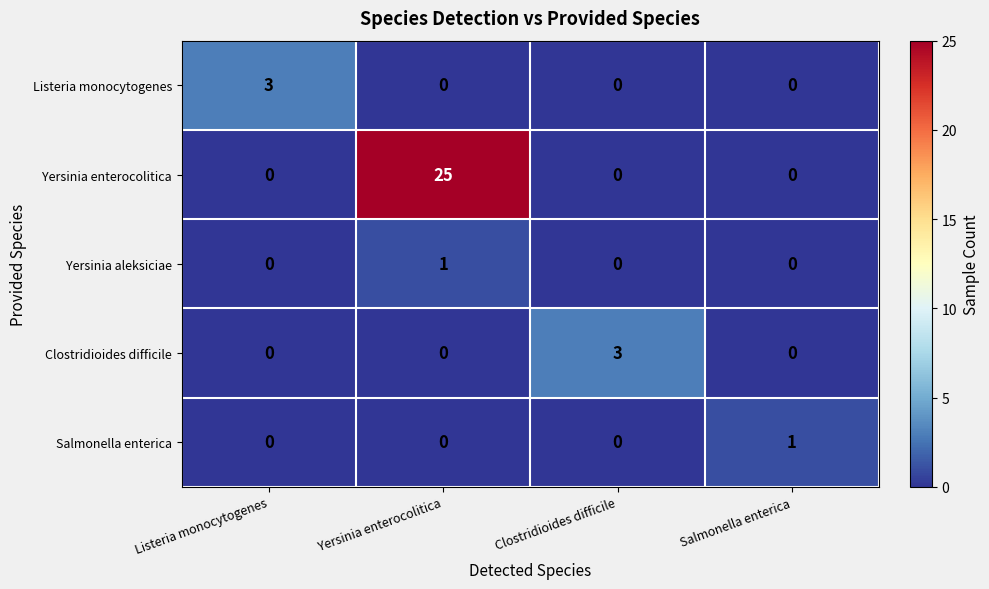

How many Clostridioides difficile values are between 0 and 3?

4